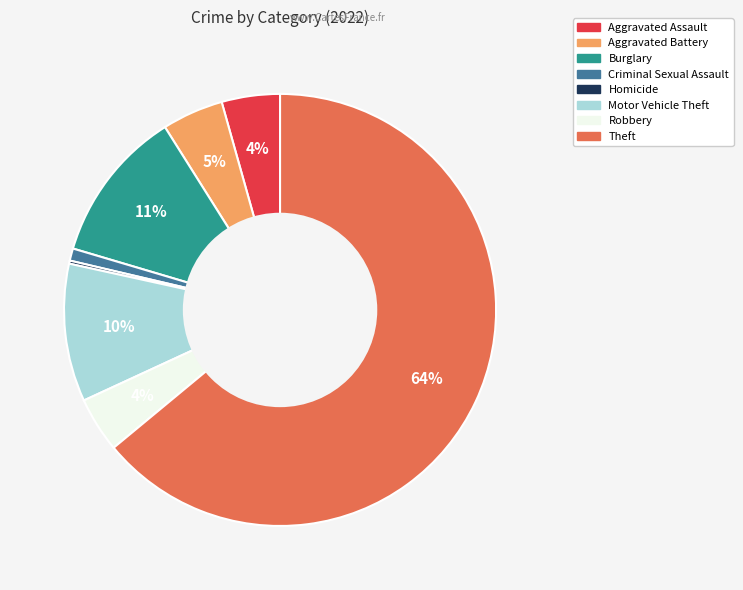

Is there any slice that represents more than half of the pie?

Yes